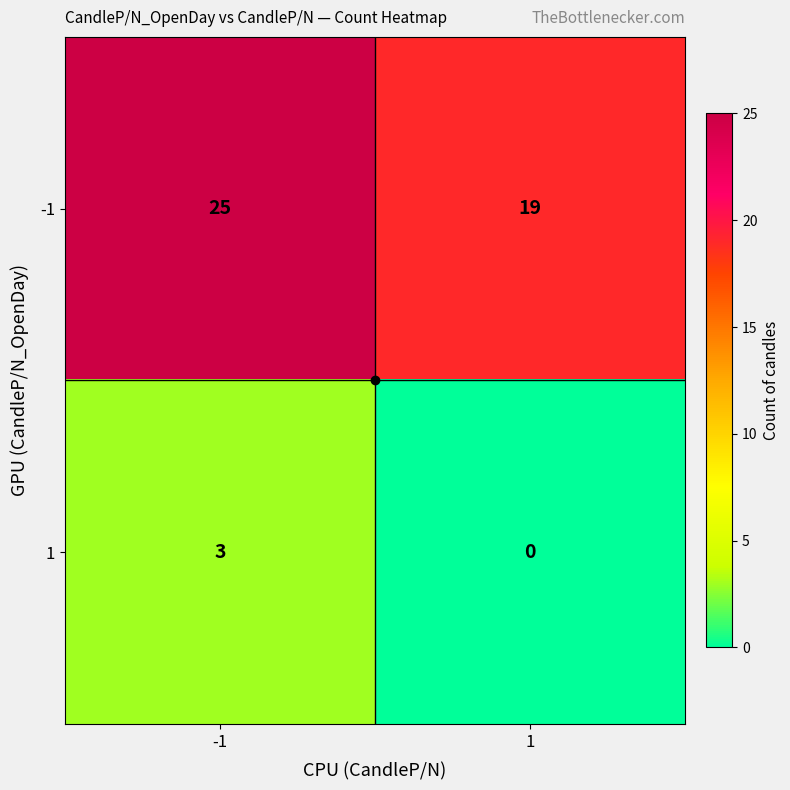

What is the difference between the highest and lowest values at 1?

19